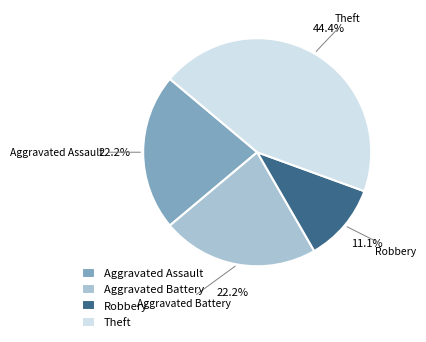

Is there a majority slice in this chart?

No